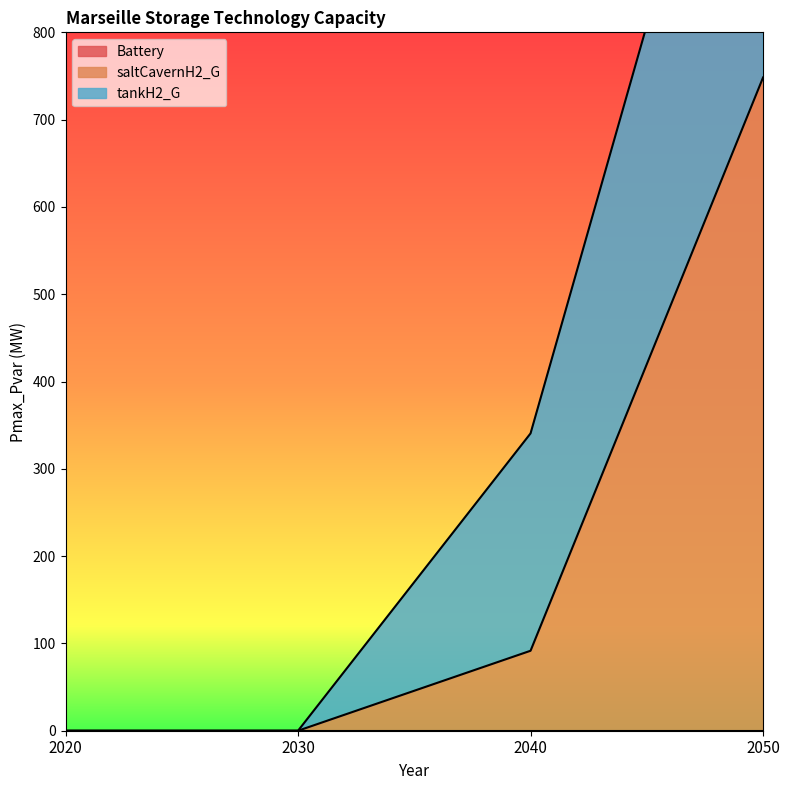

What is the difference between the maximum and second lowest values in the saltCavernH2_G series?

748.3